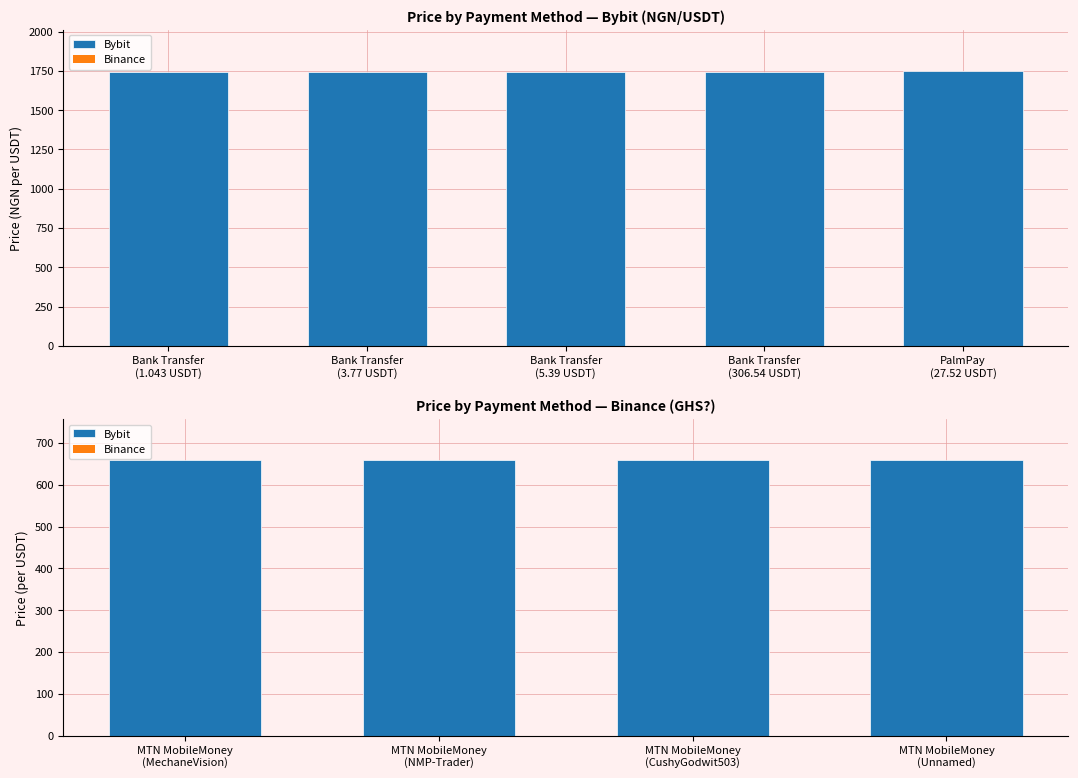

How many groups of bars are there?

4